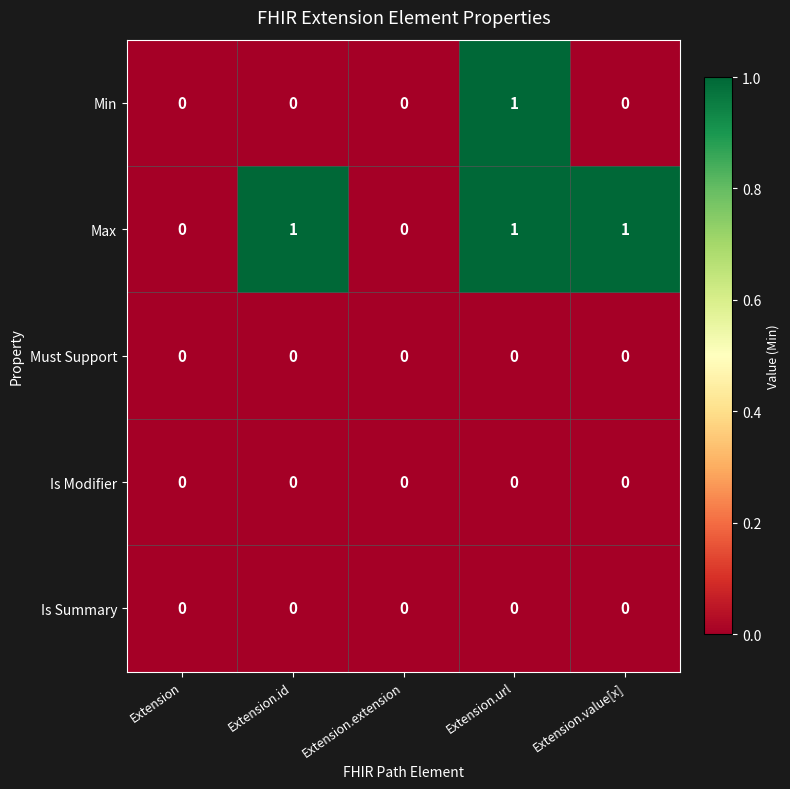

Reading left to right, list all the values displayed in this chart.

Min: Extension=0	Extension.id=0	Extension.extension=0	Extension.url=1	Extension.value[x]=0
Max: Extension=0	Extension.id=1	Extension.extension=0	Extension.url=1	Extension.value[x]=1
Must Support: Extension=0	Extension.id=0	Extension.extension=0	Extension.url=0	Extension.value[x]=0
Is Modifier: Extension=0	Extension.id=0	Extension.extension=0	Extension.url=0	Extension.value[x]=0
Is Summary: Extension=0	Extension.id=0	Extension.extension=0	Extension.url=0	Extension.value[x]=0